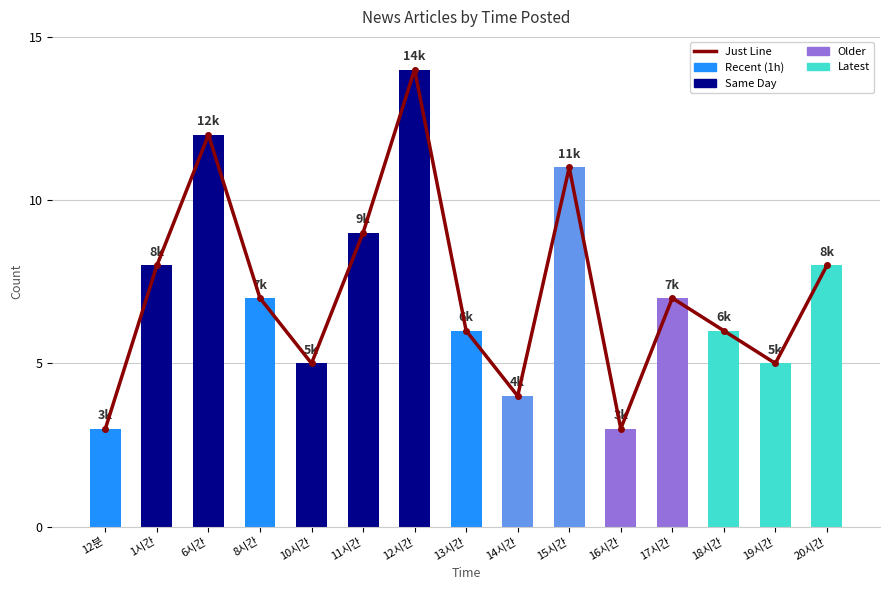

What is the label of the 5th bar from the right?

16시간